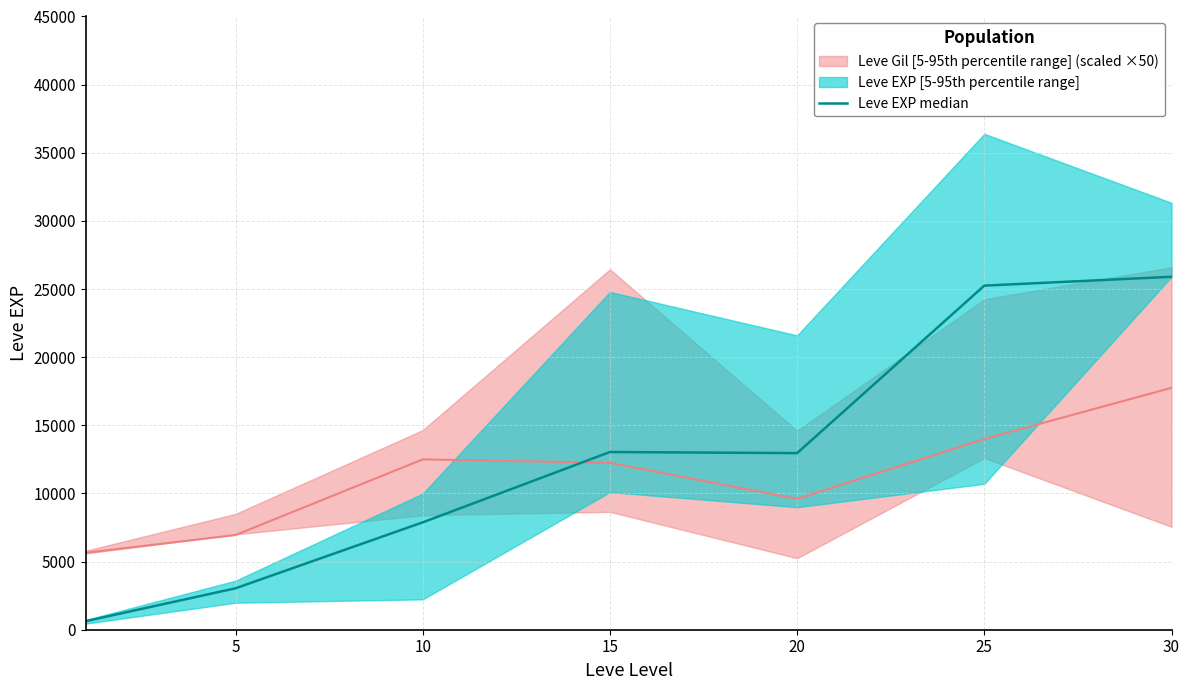

At which category does the data reach its first local valley?

20